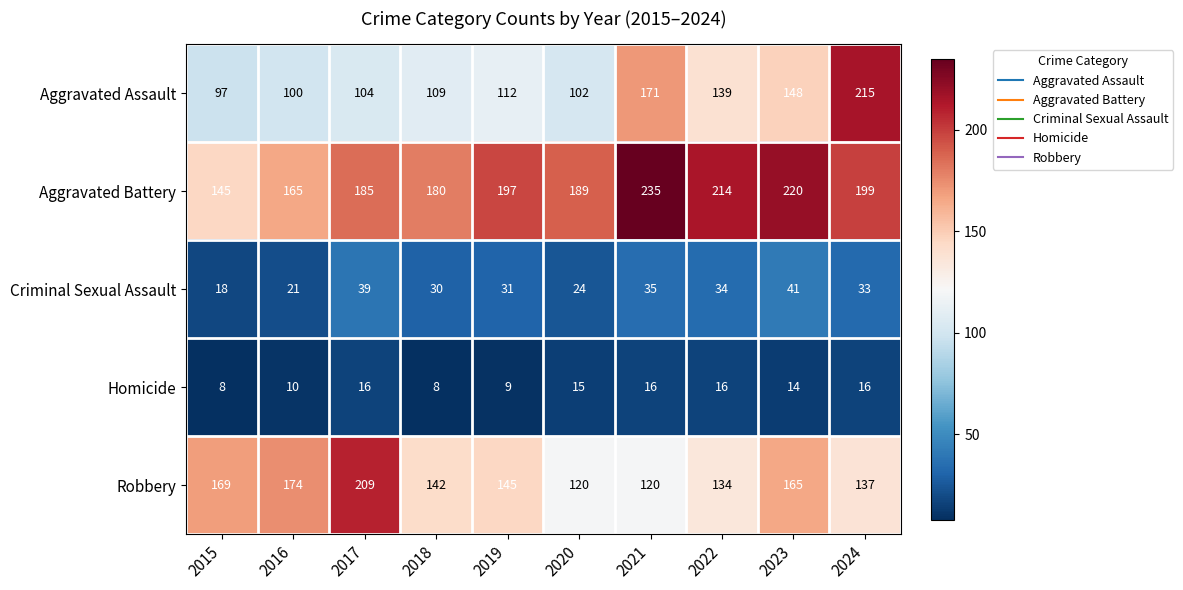

The value of Robbery at 2021 is 120. True or false?

True